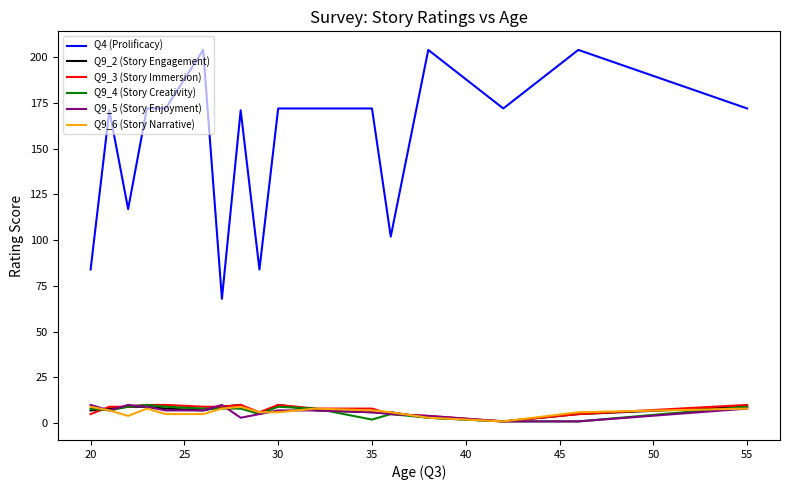

True or false: Q9_6 (Story Narrative) and Q4 (Prolificacy) cross at least once.

False